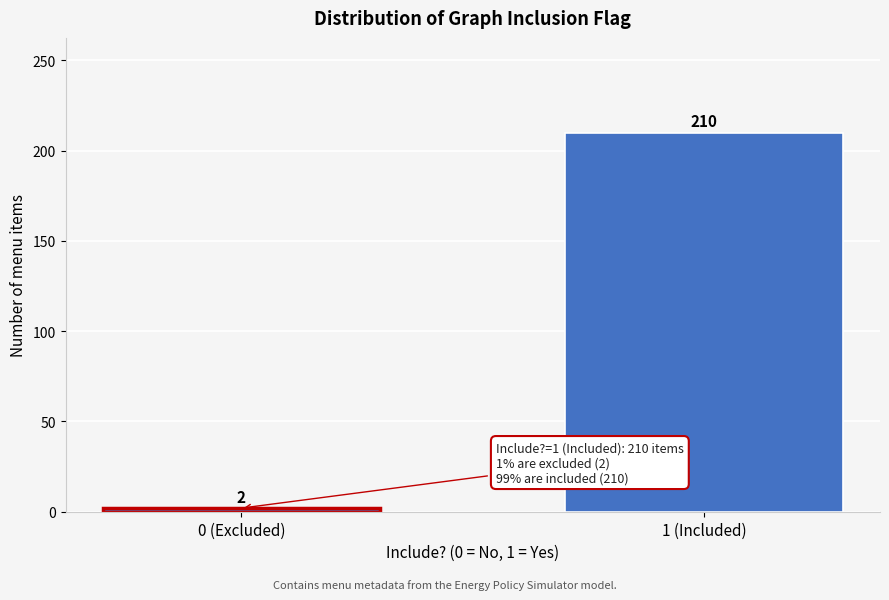

Reading left to right, extract all data points from this chart.

0 (Excluded)=2	1 (Included)=210